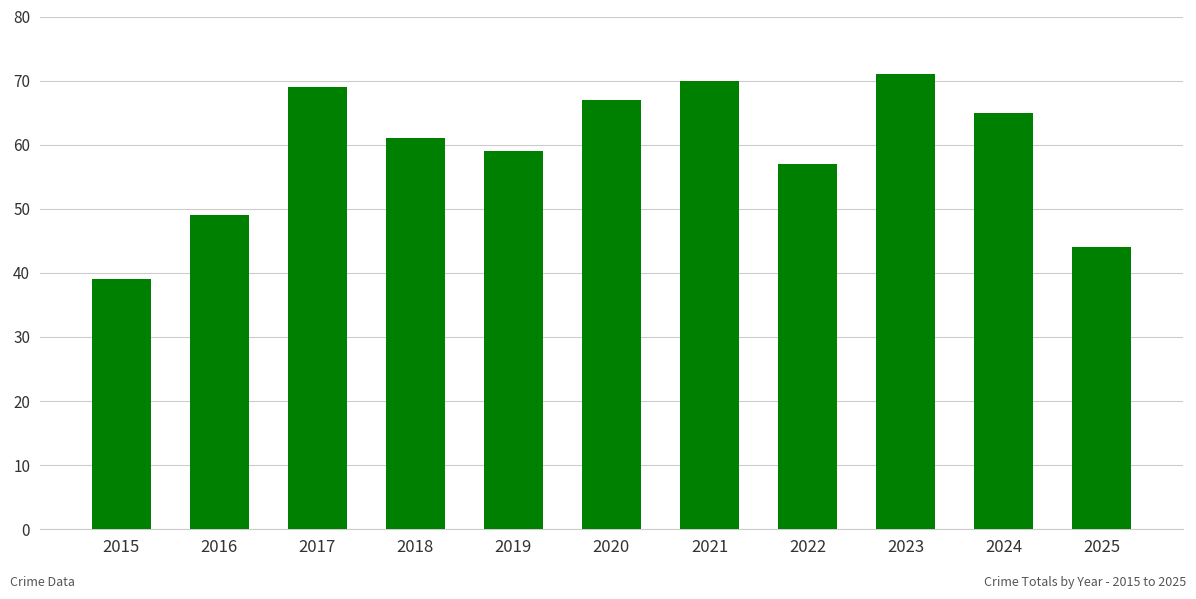

What is the smallest value displayed?

39